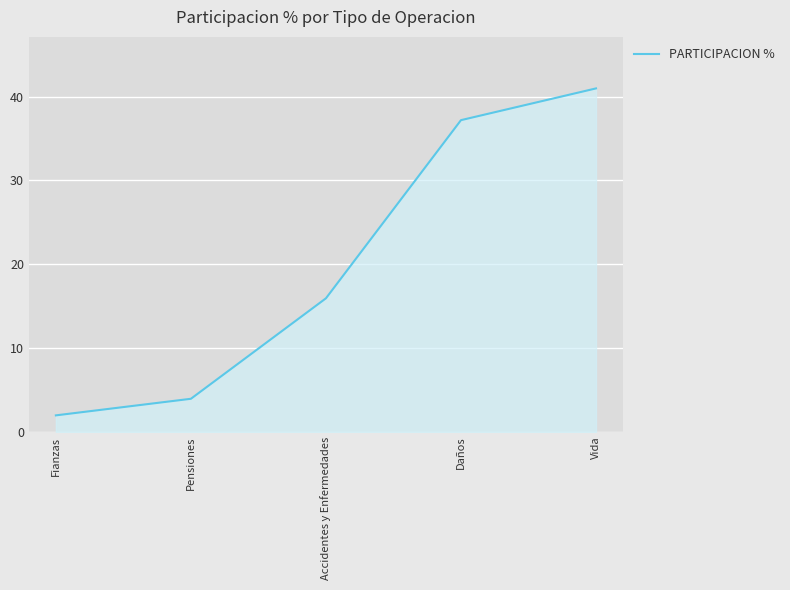

List the labels in order of value, largest first.

Vida, Daños, Accidentes y Enfermedades, Pensiones, Fianzas